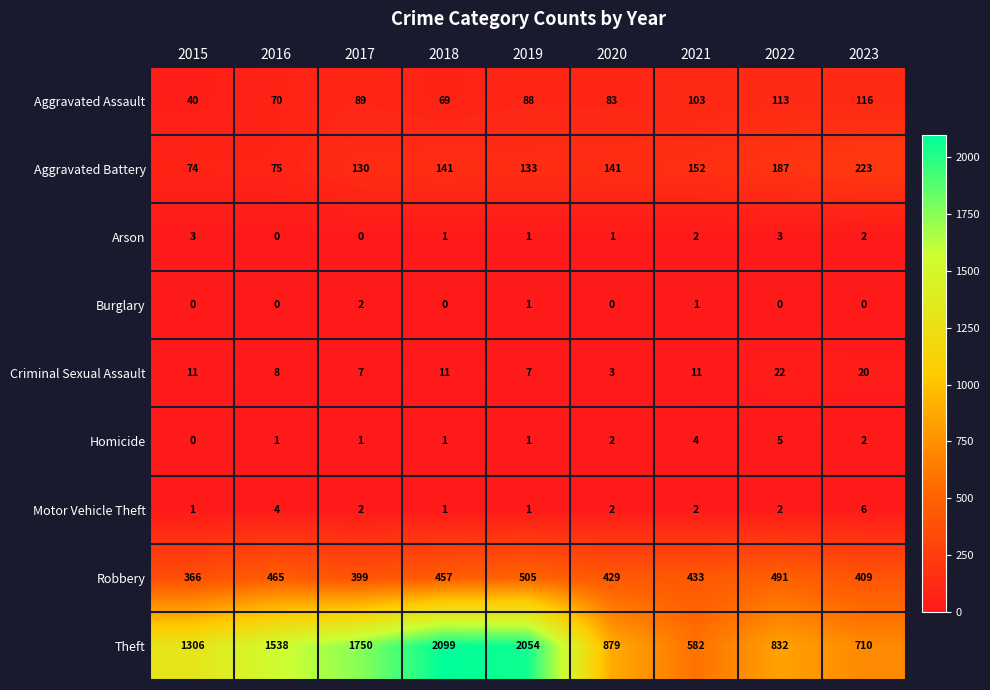

Which series changed the most between 2016 and 2020?

Theft